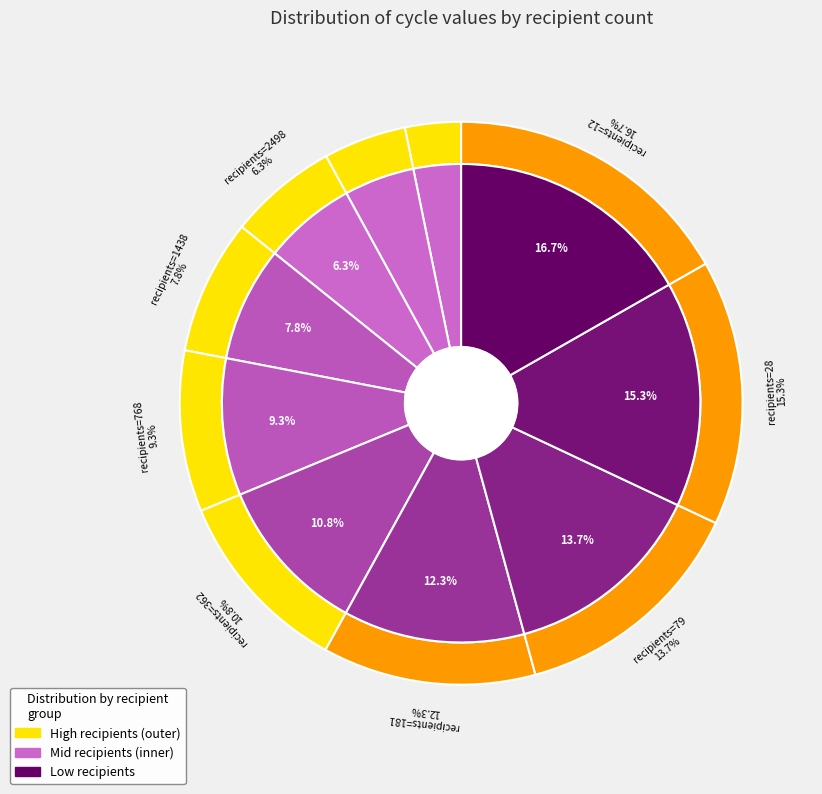

To the nearest percent, what is the average slice percentage?

10%